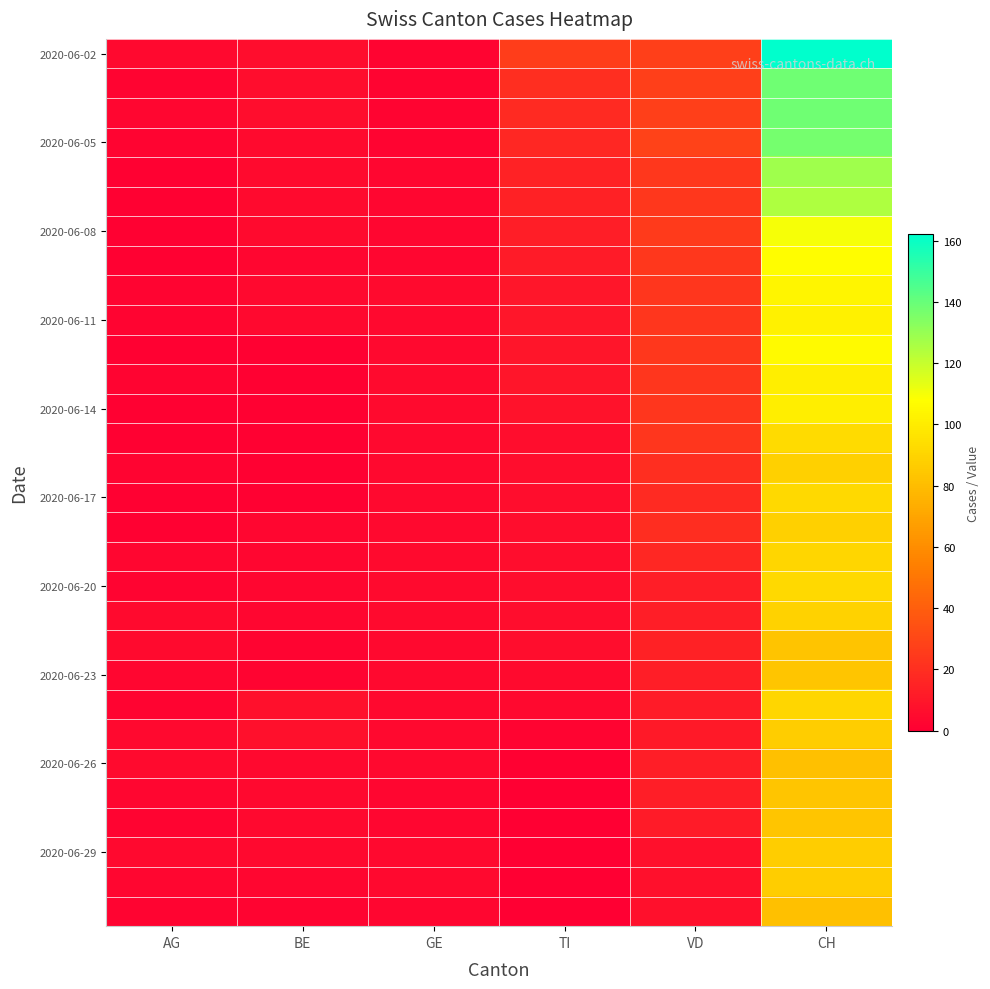

Which has a higher value, BE or AG?

BE